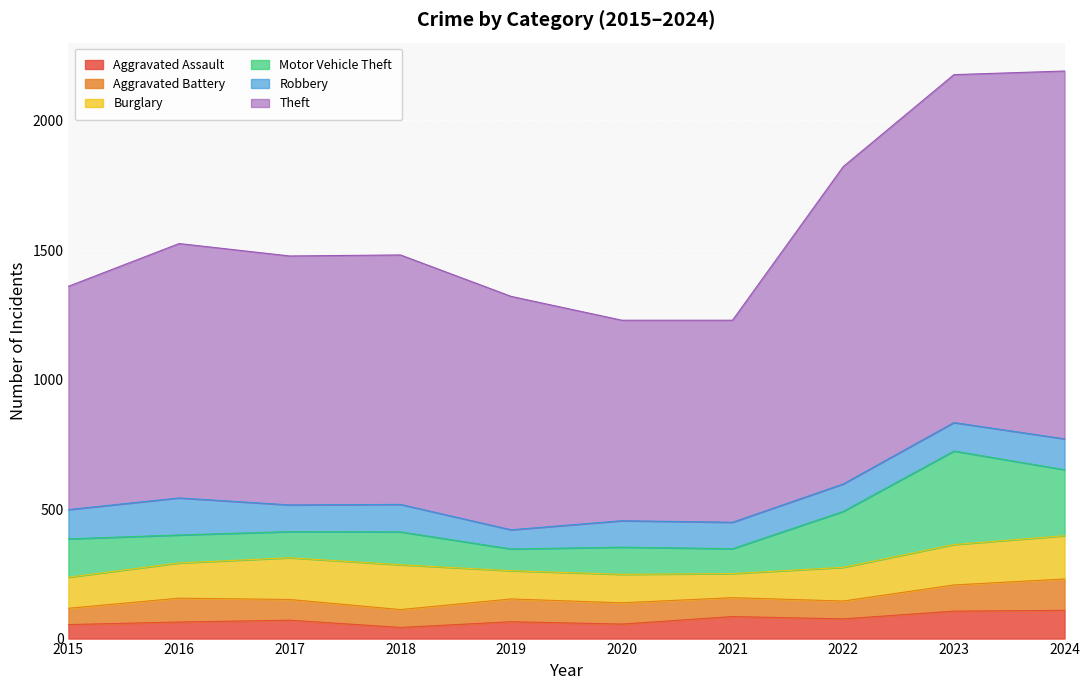

What is the value of the Theft point at the 2nd from the left?

982